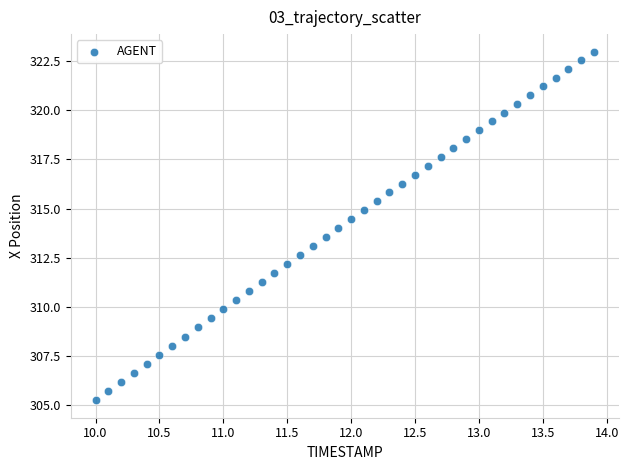

What is the range of X values (max minus min)?

3.9